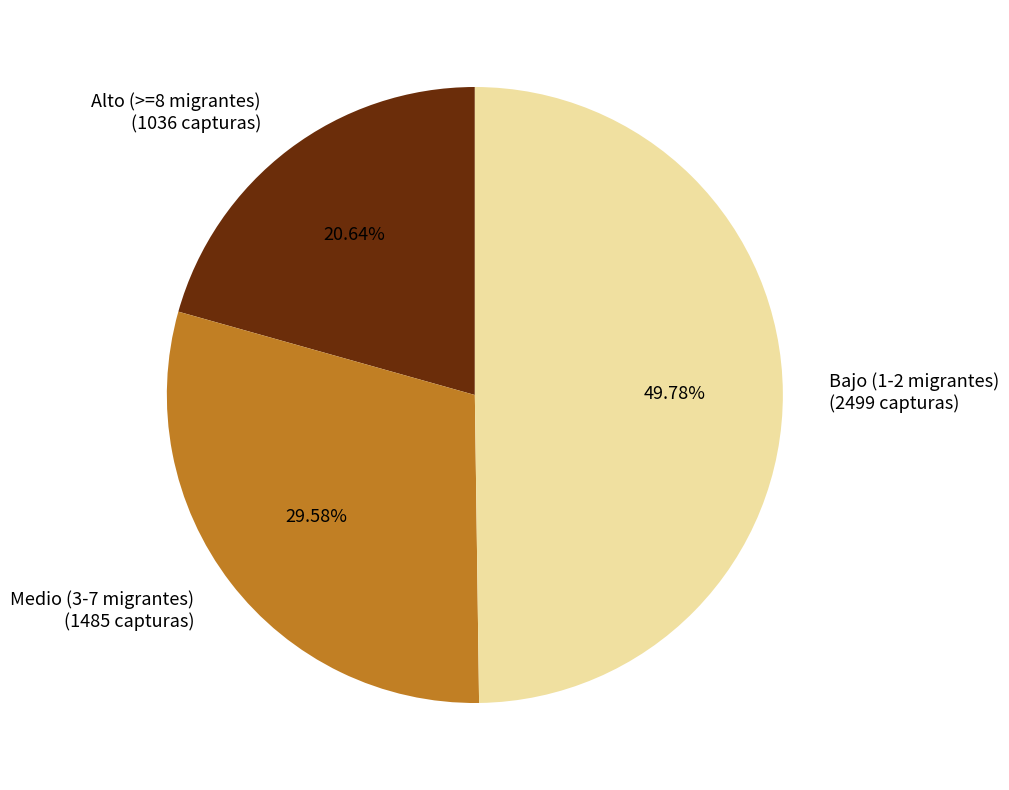

Does Medio (3-7 migrantes) (1485 capturas) represent more than half of the total?

No